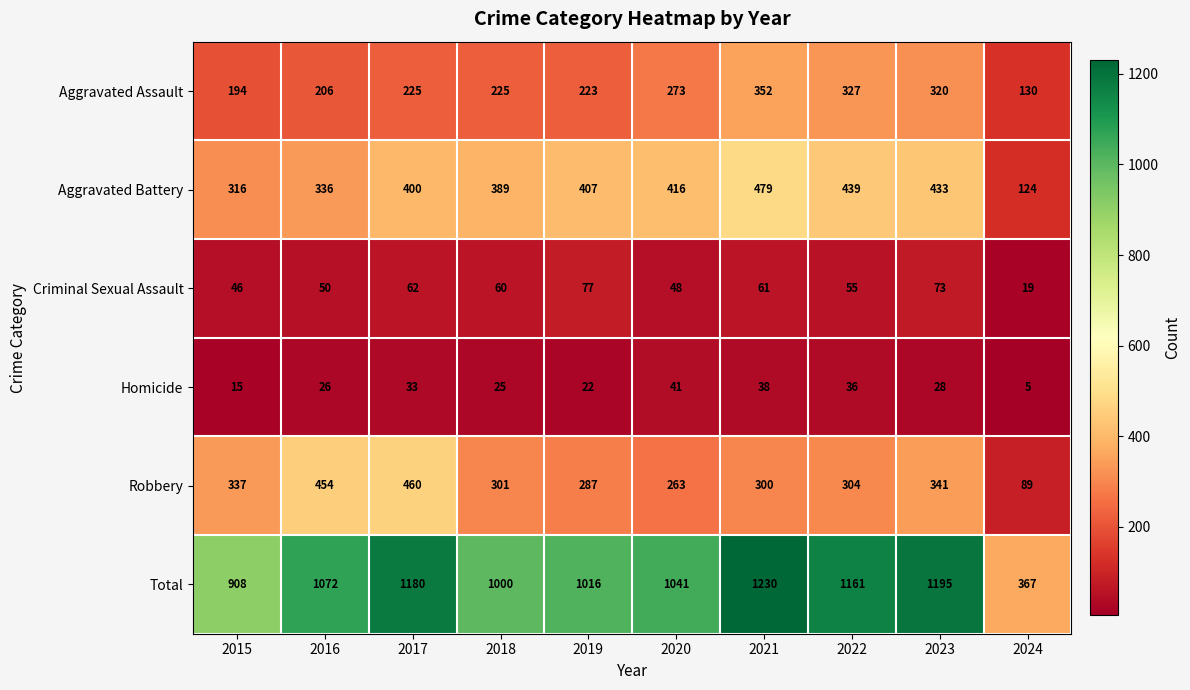

What is the spread (max minus min) of values at 2024?

362